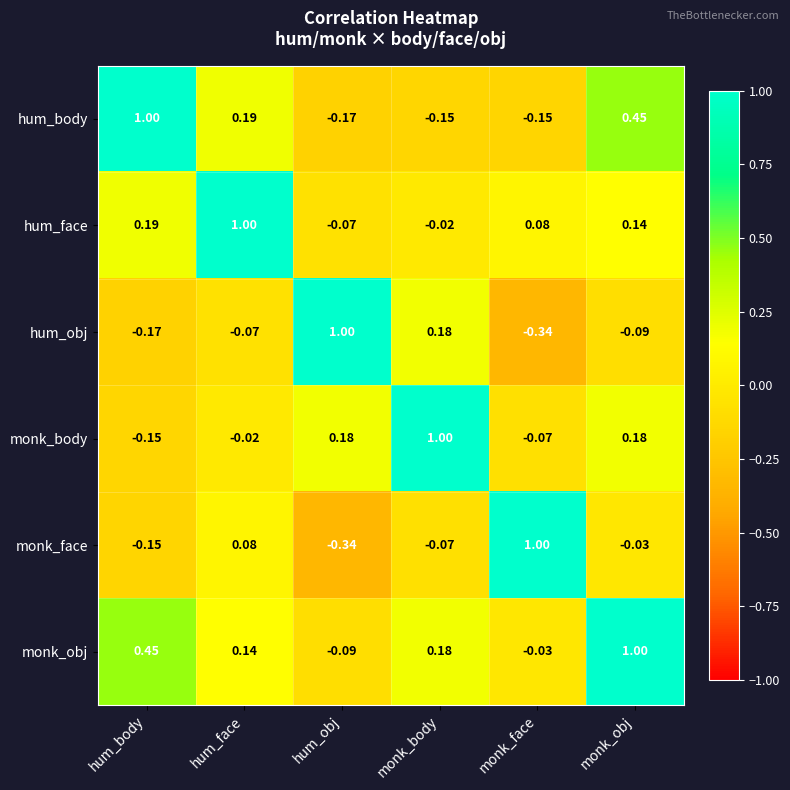

At which label does hum_obj reach its minimum?

monk_face